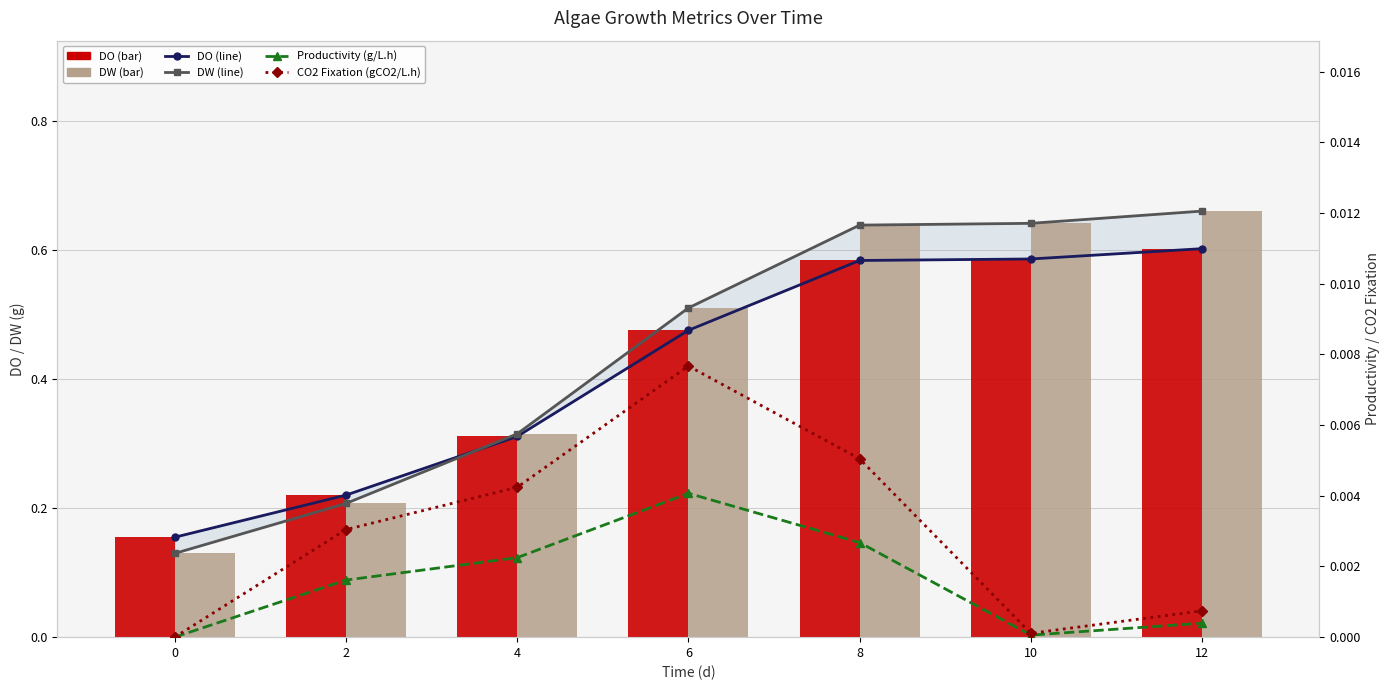

What is the average value of the DO (line) series?

0.4